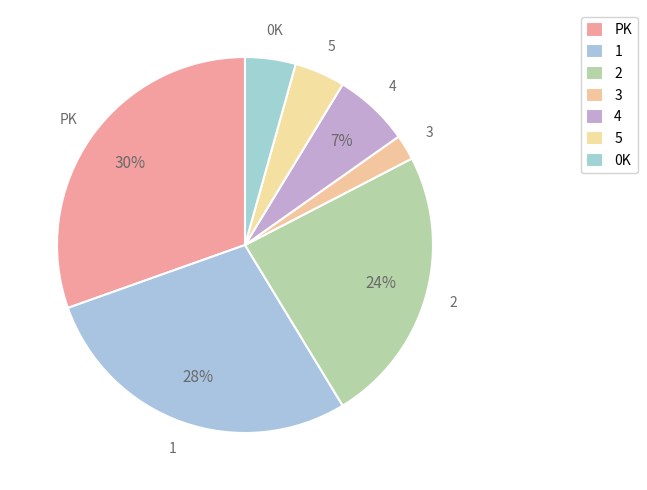

How many slices are in this pie chart?

7